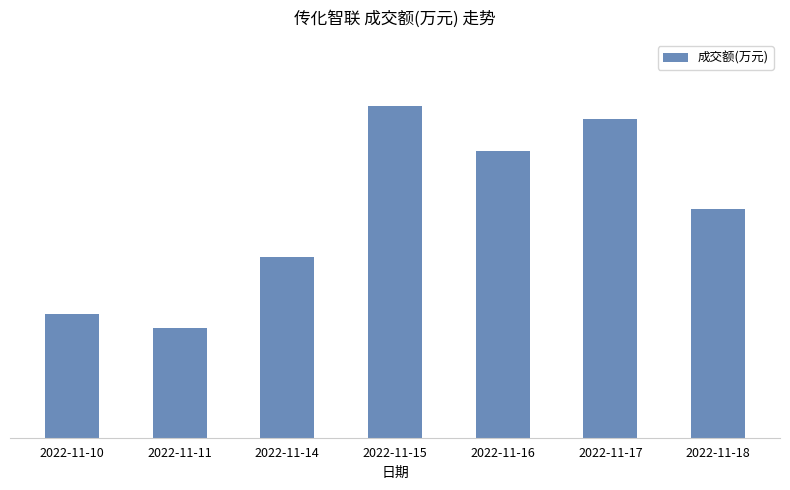

What is the sum of the values at 2022-11-11 and 2022-11-15?

58170